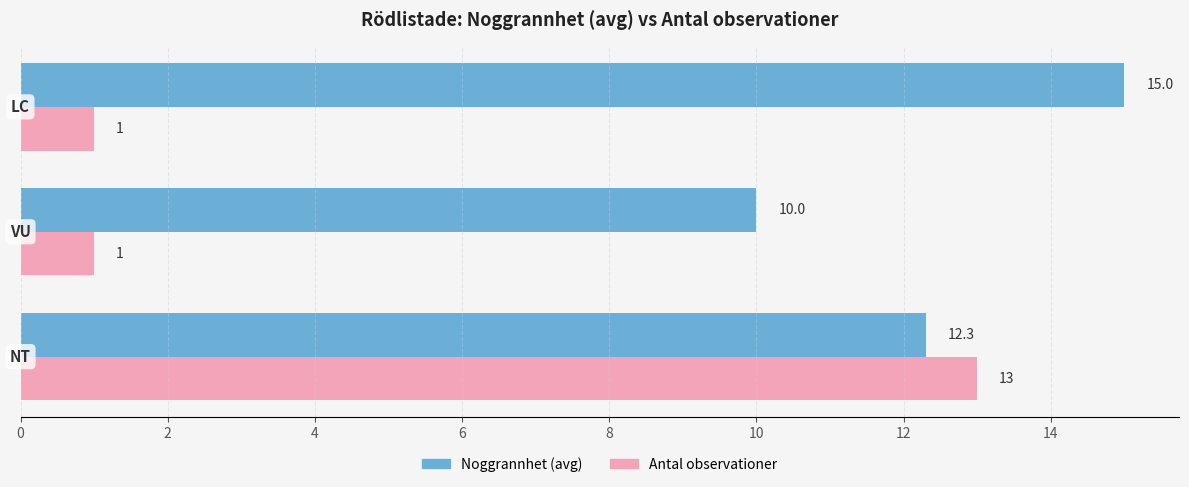

What is the difference between the maximum and second lowest values in the Noggrannhet (avg) series?

2.7